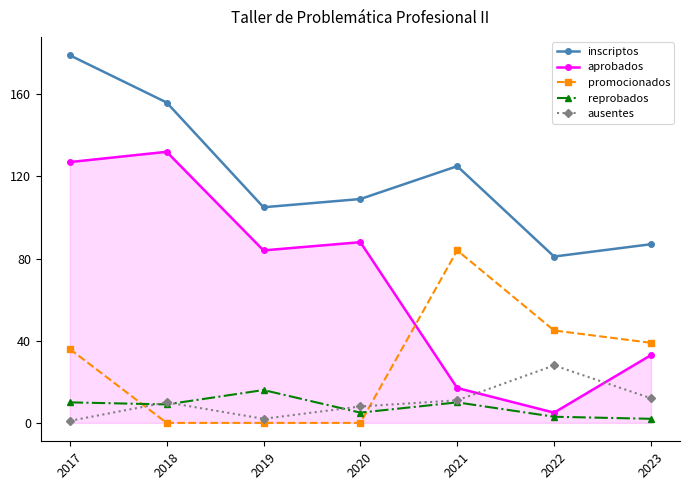

True or false: ausentes and inscriptos intersect in this chart.

False